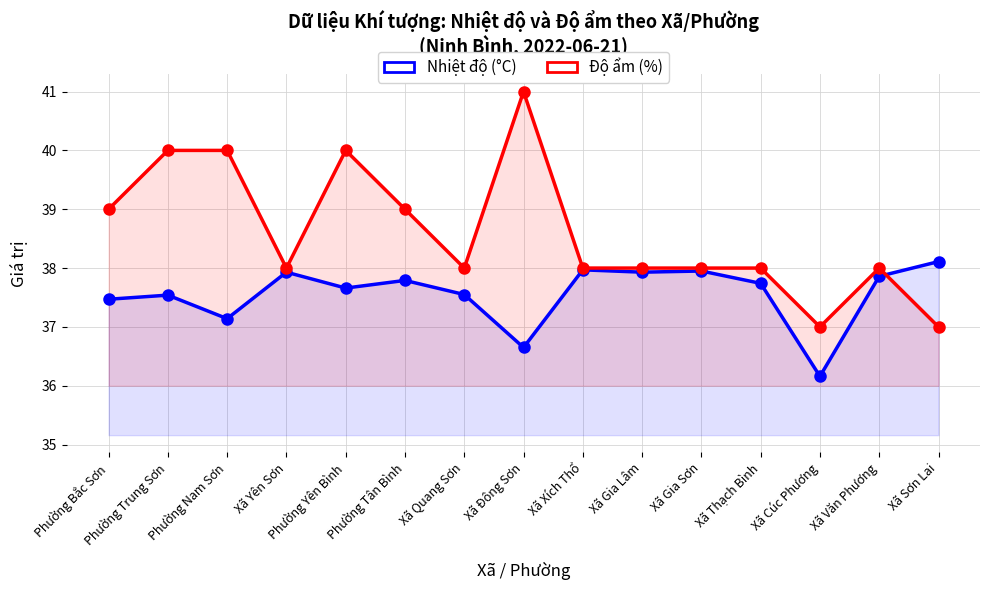

What is the total value across all series at Xã Gia Lâm?

75.9